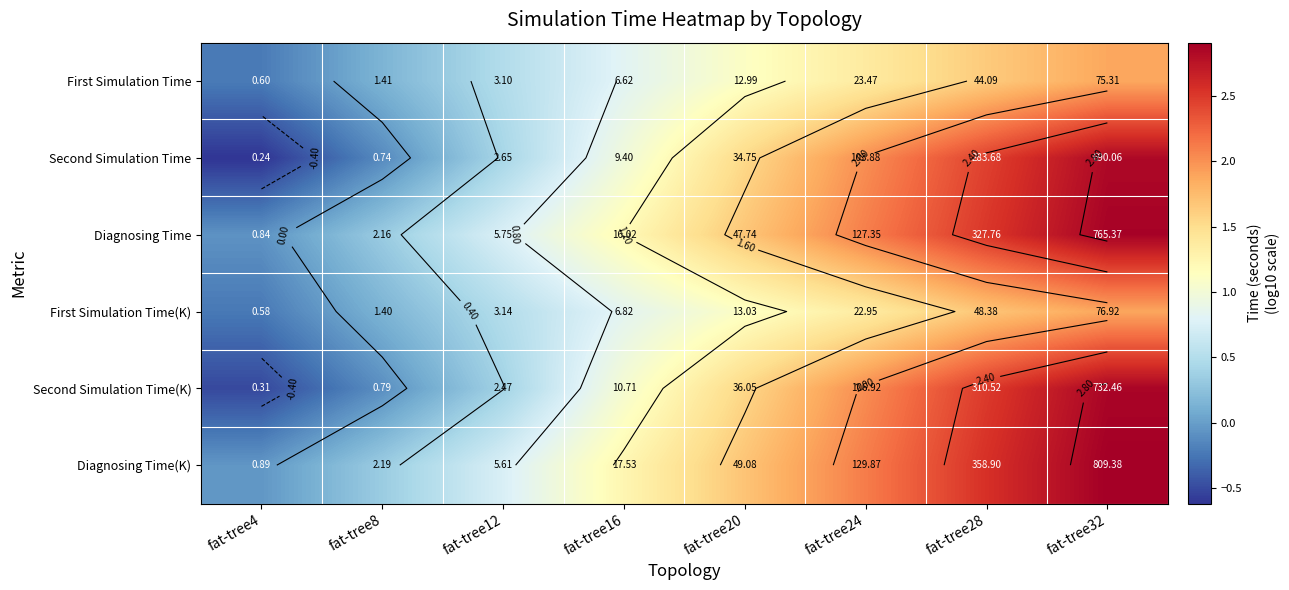

What is the total value across all series at fat-tree28?

13.3